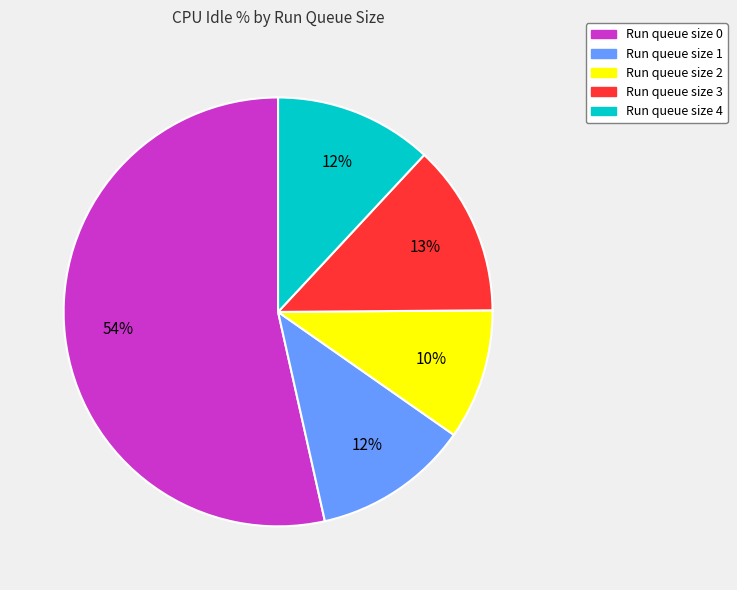

Does any single category account for the majority?

Yes